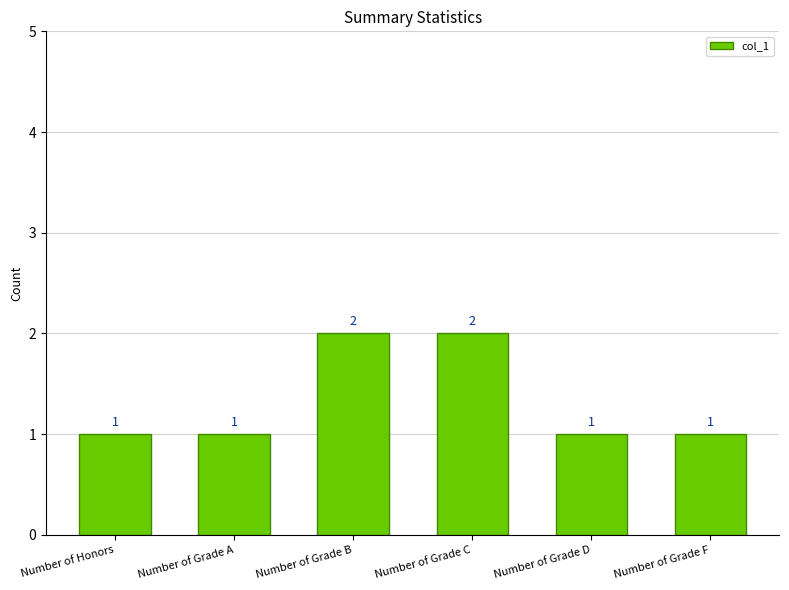

The chart shows a value of 1 at Number of Honors. True or false?

True